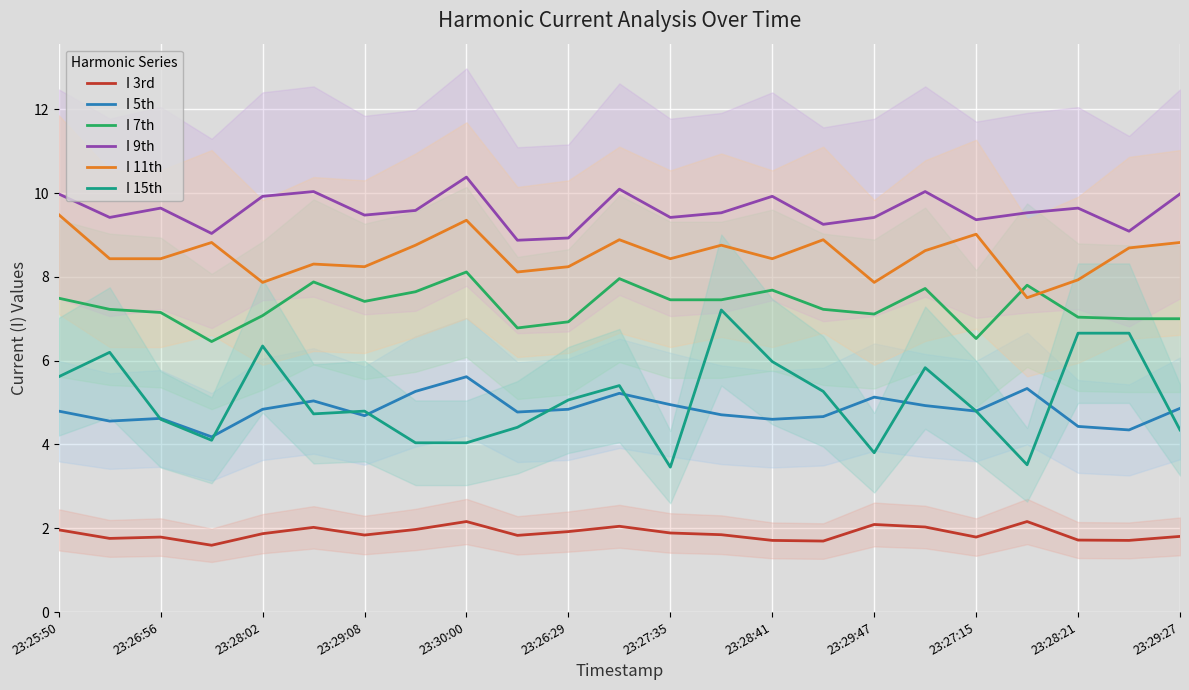

Is it true that I 11th equals 11.8 at 23:26:29?

False